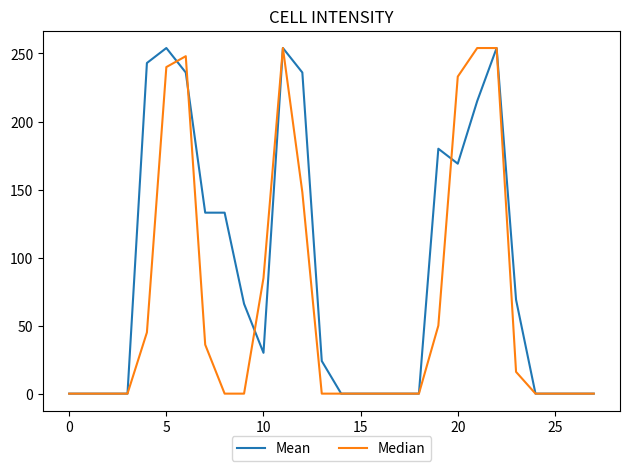

Rank the series by their average value, from highest to lowest.

Mean, Median